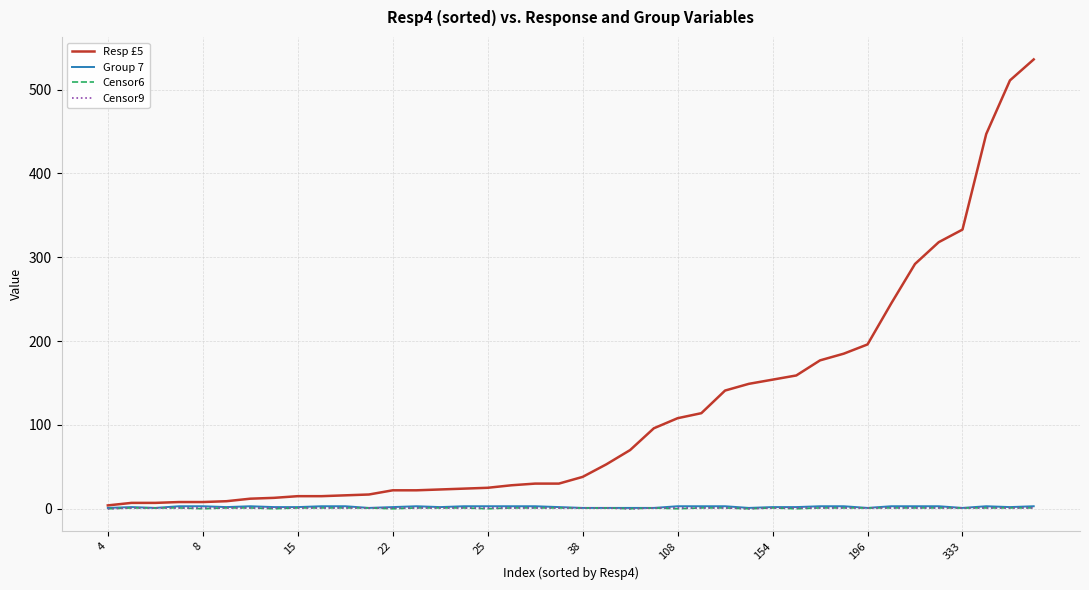

What is the maximum value shown in the chart?

536